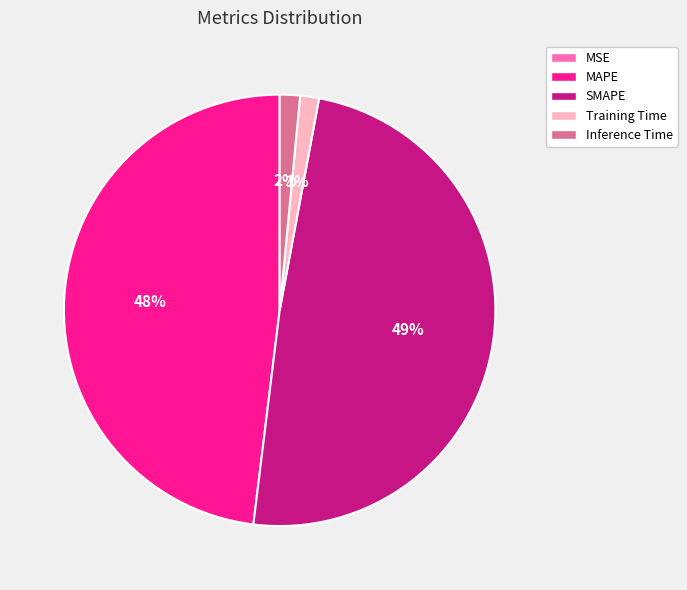

Which slice is the largest?

SMAPE